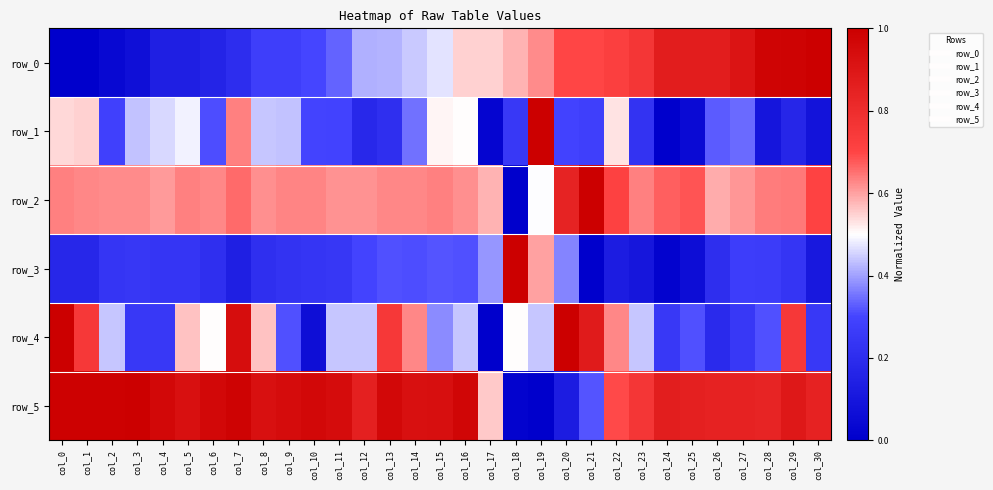

True or false: row_4 has a value of 0.2 at col_3.

True